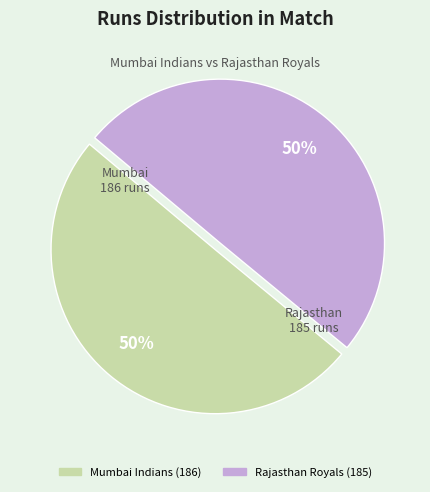

Count the number of slices in the pie.

2